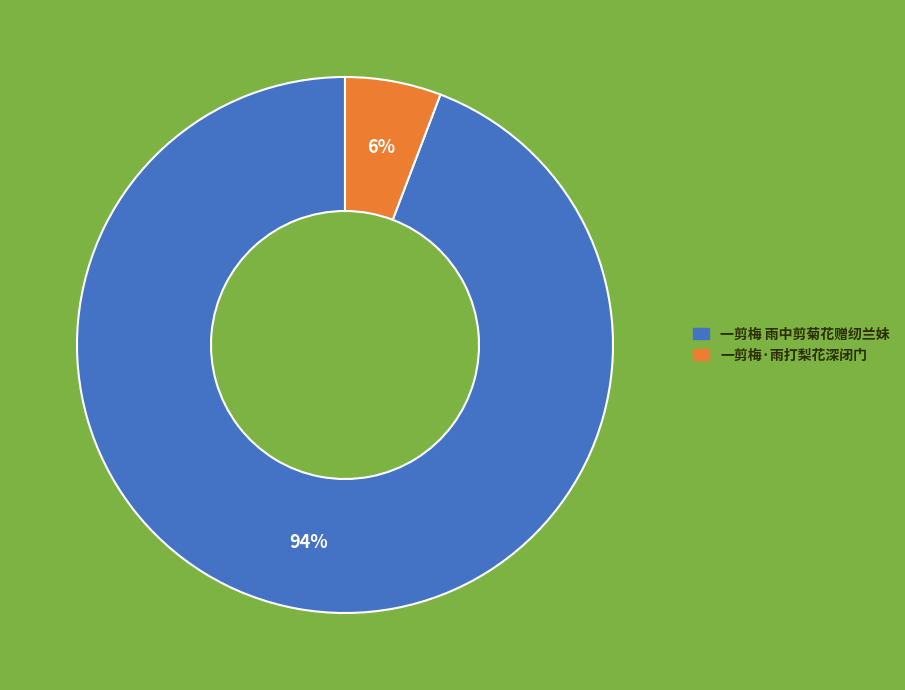

Is the sum of 一剪梅·雨打梨花深闭门 and 一剪梅 雨中剪菊花赠纫兰妹 greater than half?

Yes